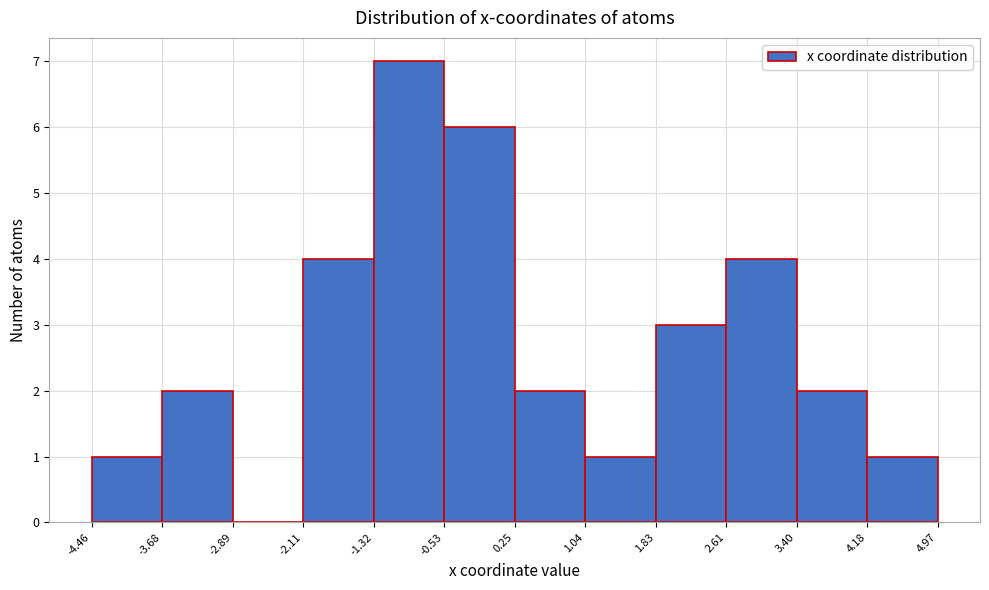

Reading left to right, transcribe this chart: for each bar, give the range it covers on the x-axis and its height. The values are not printed on the chart, so give them approximately, as read against the axis.

-4.46 to -3.68: 1
-3.68 to -2.89: 2
-2.89 to -2.11: 0
-2.11 to -1.32: 4
-1.32 to -0.53: 7
-0.53 to 0.25: 6
0.25 to 1.04: 2
1.04 to 1.83: 1
1.83 to 2.61: 3
2.61 to 3.40: 4
3.40 to 4.18: 2
4.18 to 4.97: 1